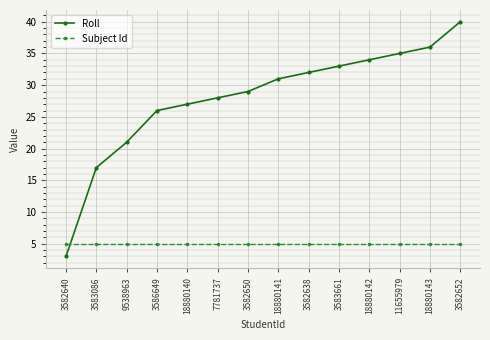

Reading left to right, what are all the values shown in this chart?

Roll: 3582640=3	3583086=17	9538963=21	3586649=26	18880140=27	7781737=28	3582650=29	18880141=31	3582638=32	3583661=33	18880142=34	11655979=35	18880143=36	3582652=40
Subject Id: 3582640=5	3583086=5	9538963=5	3586649=5	18880140=5	7781737=5	3582650=5	18880141=5	3582638=5	3583661=5	18880142=5	11655979=5	18880143=5	3582652=5